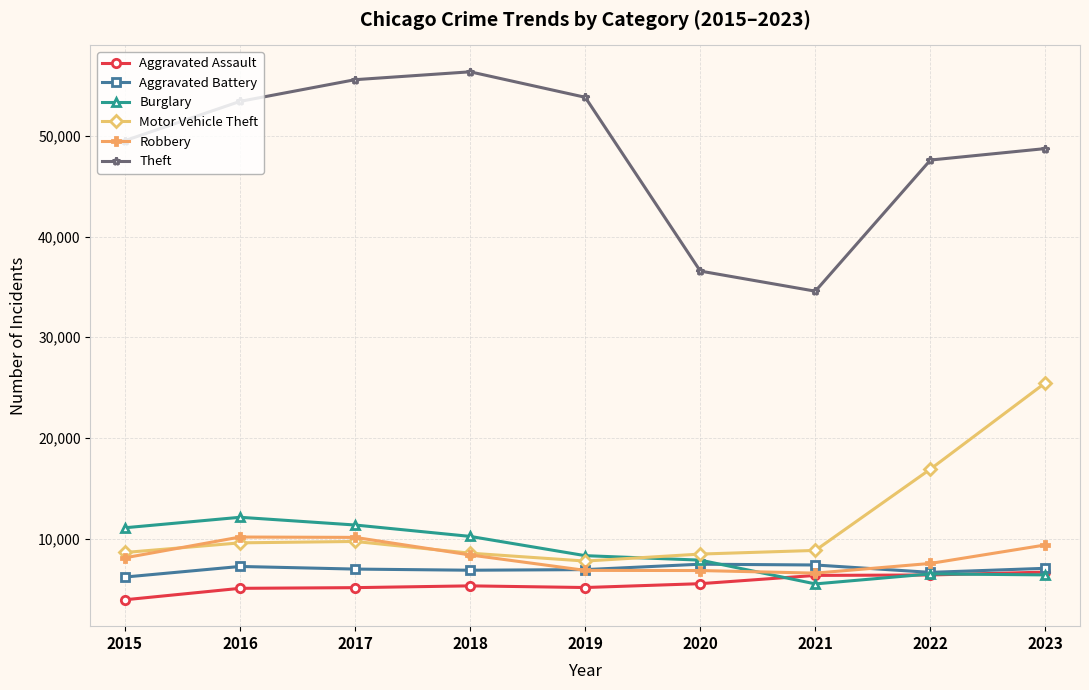

What is the value of the Burglary point at the 9th from the left?

6386